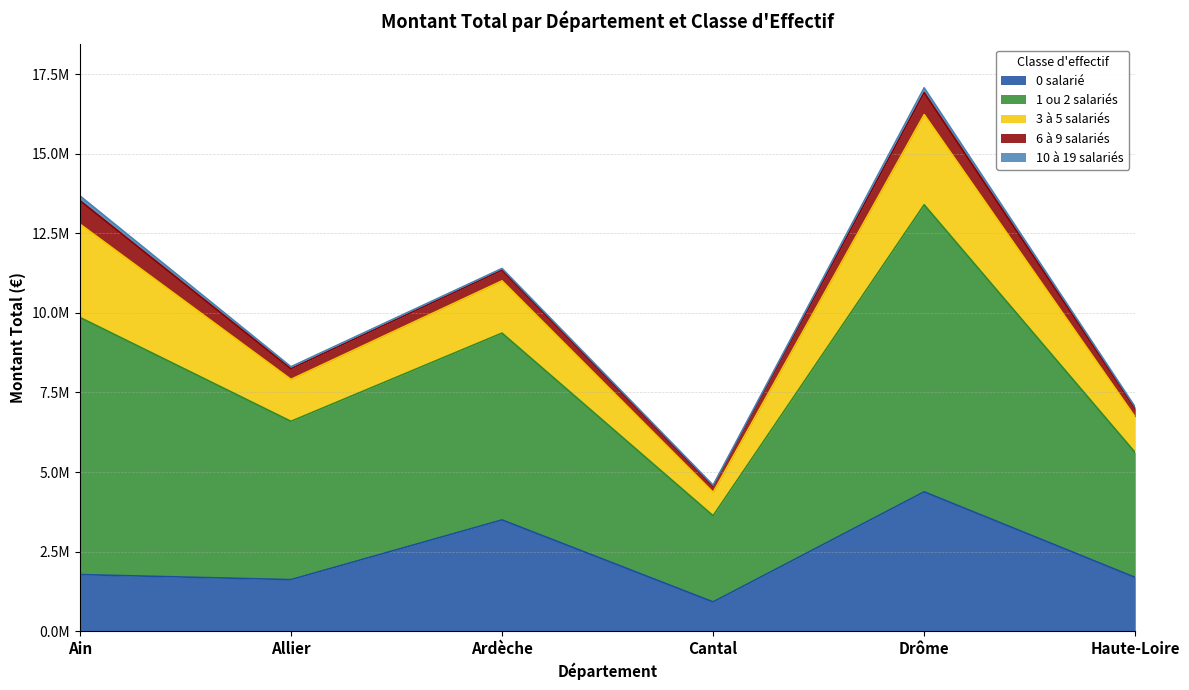

What is the value of the 10 à 19 salariés point at the 4th from the left?

28686